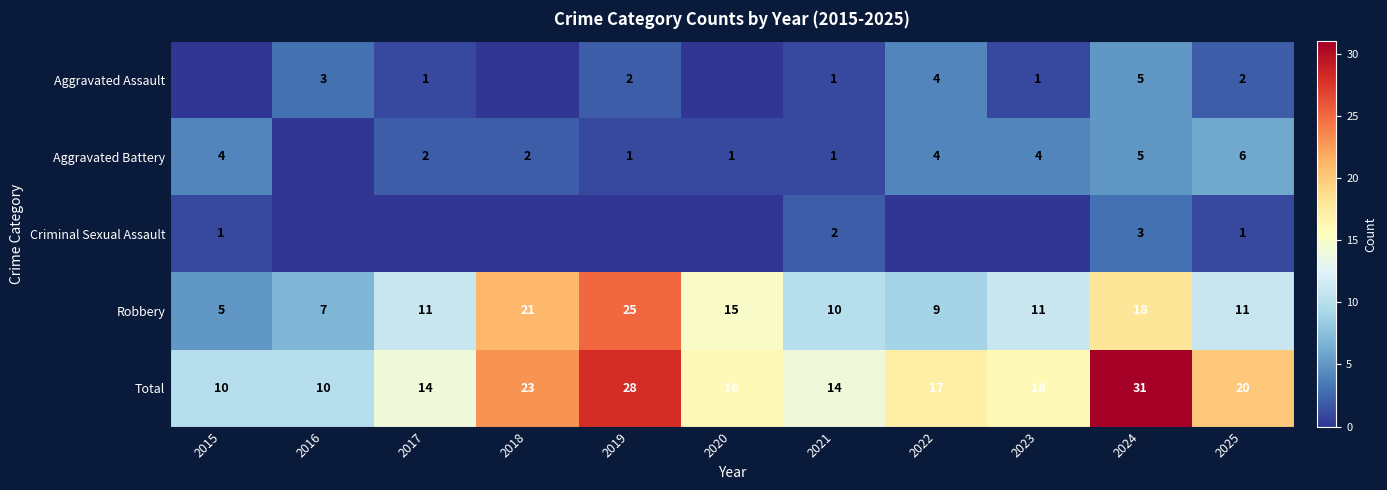

Read the Robbery value at 2019.

25